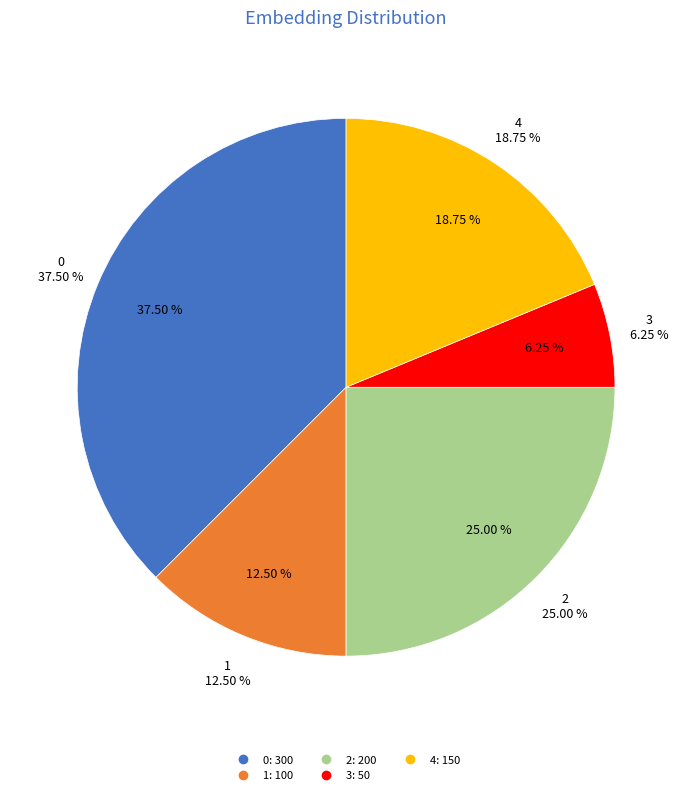

Does 2 represent more than half of the total?

No